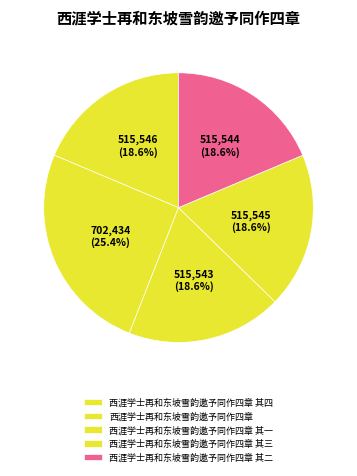

Rank the categories by value from lowest to highest.

西涯学士再和东坡雪韵邀予同作四章 其一, 西涯学士再和东坡雪韵邀予同作四章 其二, 西涯学士再和东坡雪韵邀予同作四章 其三, 西涯学士再和东坡雪韵邀予同作四章 其四, 西涯学士再和东坡雪韵邀予同作四章